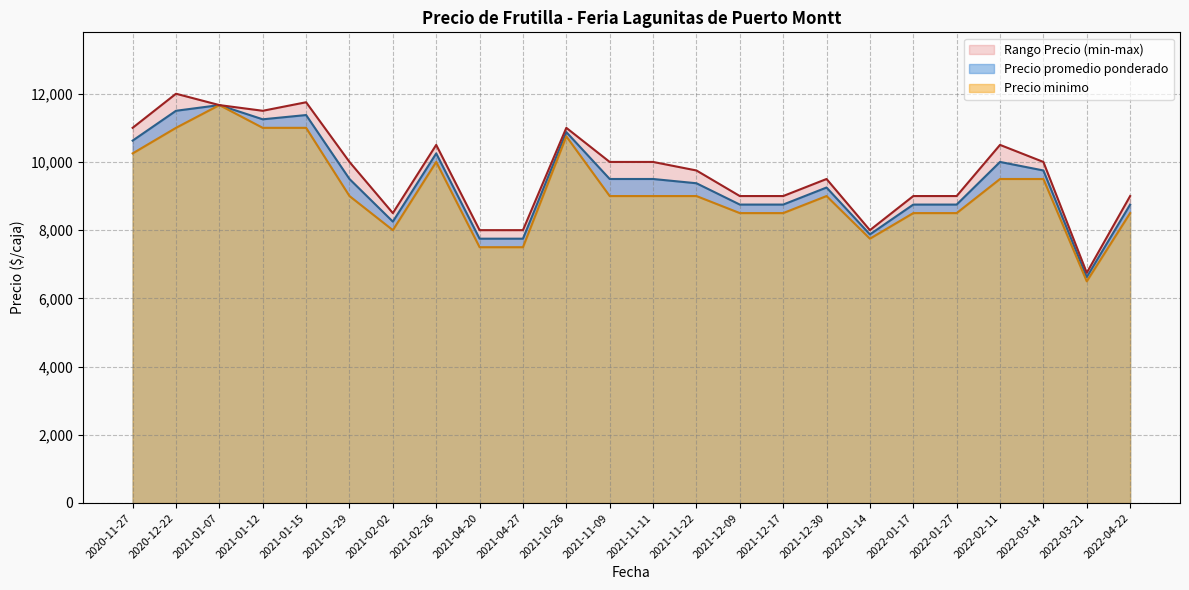

Which has a higher value, 2022-01-17 or 2021-01-15?

2021-01-15